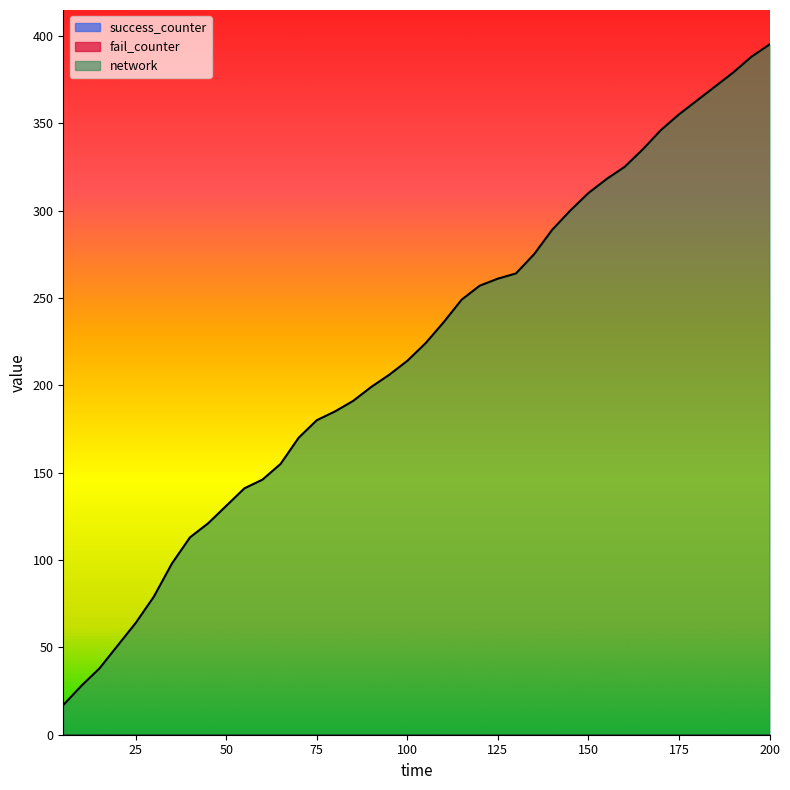

Which series changed the most between 45 and 150?

network